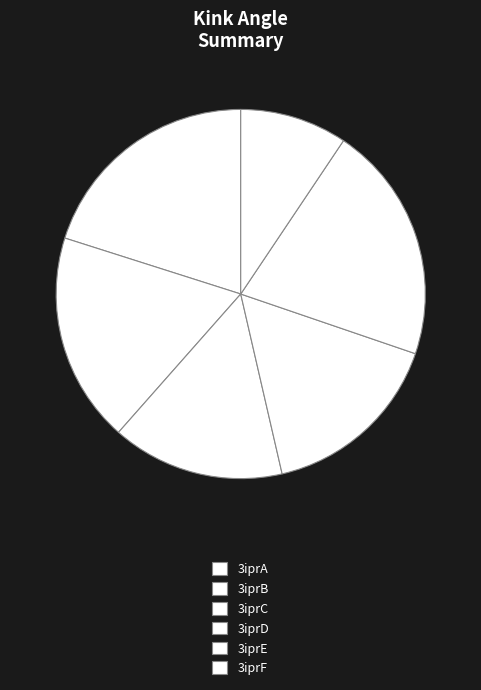

Rank the categories by value from highest to lowest.

3iprE, 3iprA, 3iprB, 3iprD, 3iprC, 3iprF